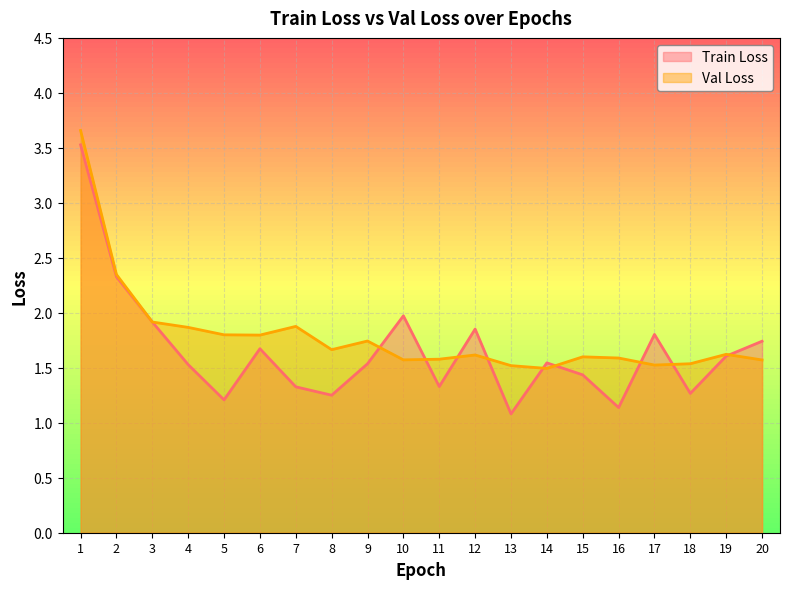

The value of Train Loss at 6 is 0.9. True or false?

False